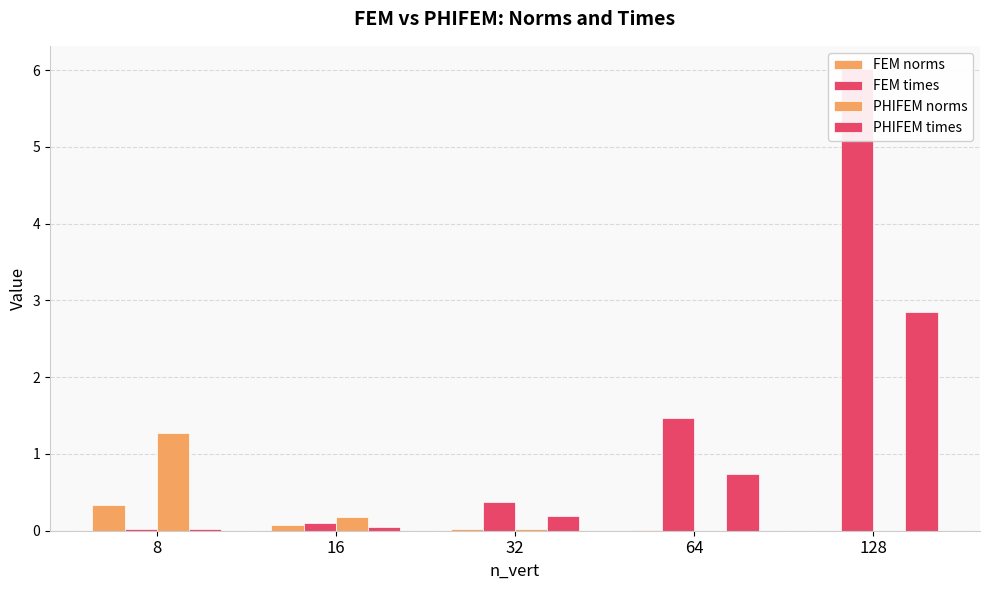

What is the difference between the second highest and second lowest values in the FEM times series?

1.4